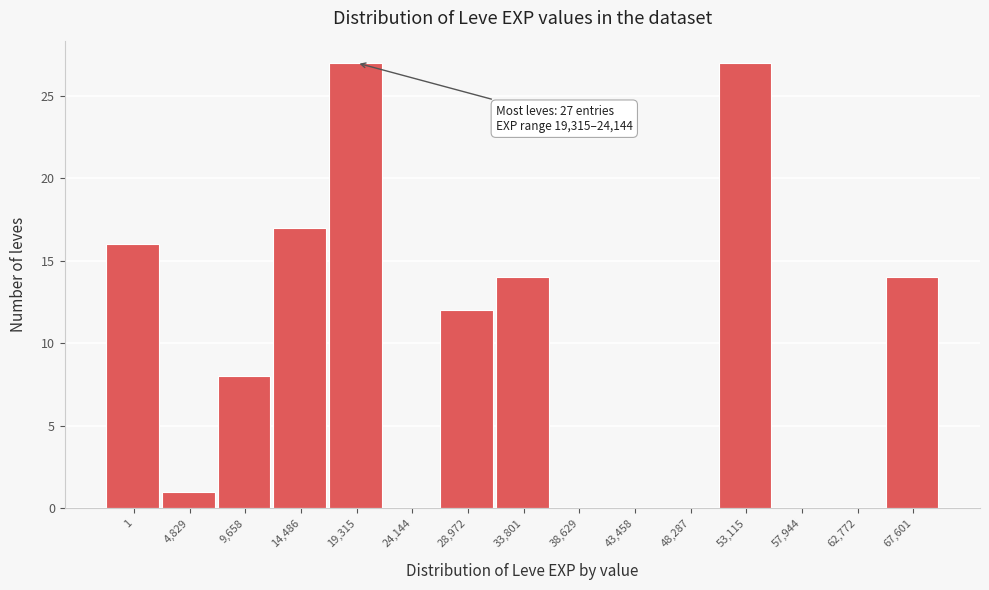

Reading left to right, transcribe all the data shown in this chart.

1=16	4,829=1	9,658=8	14,486=17	19,315=27	24,144=0	28,972=12	33,801=14	38,629=0	43,458=0	48,287=0	53,115=27	57,944=0	62,772=0	67,601=14